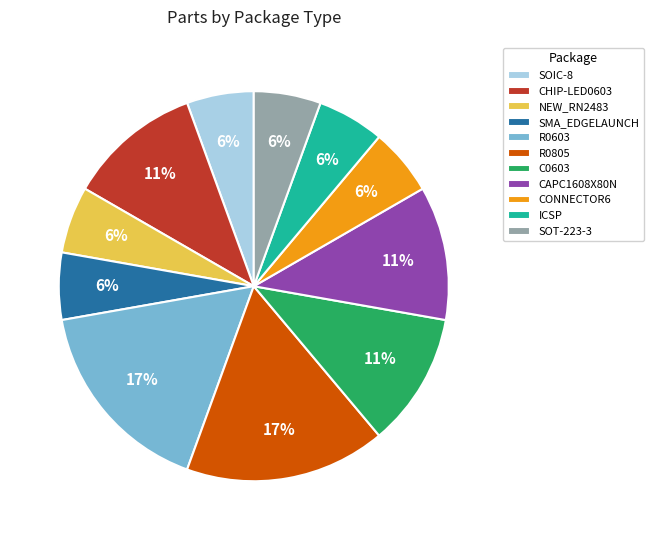

Between C0603 and R0603, which is larger?

R0603